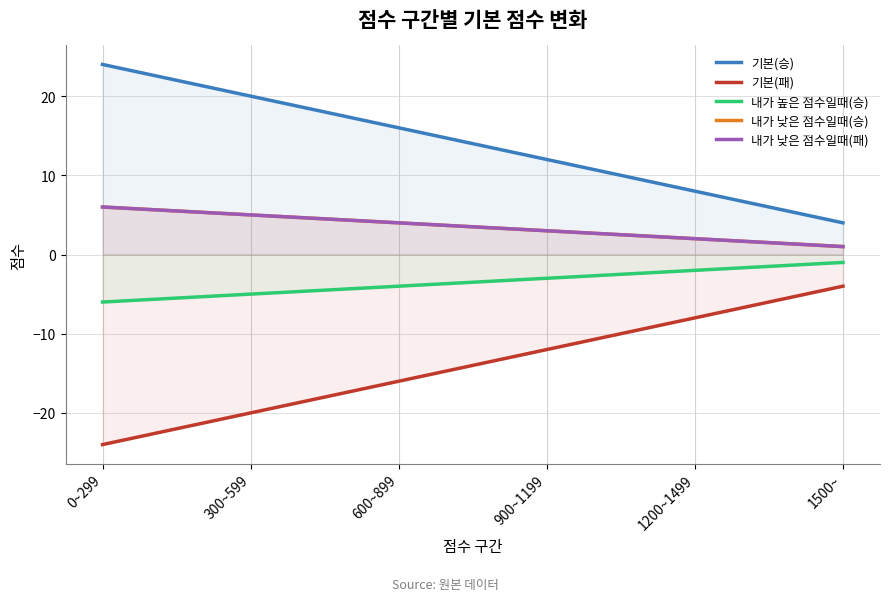

What is the label of the 1st point from the left?

0~299